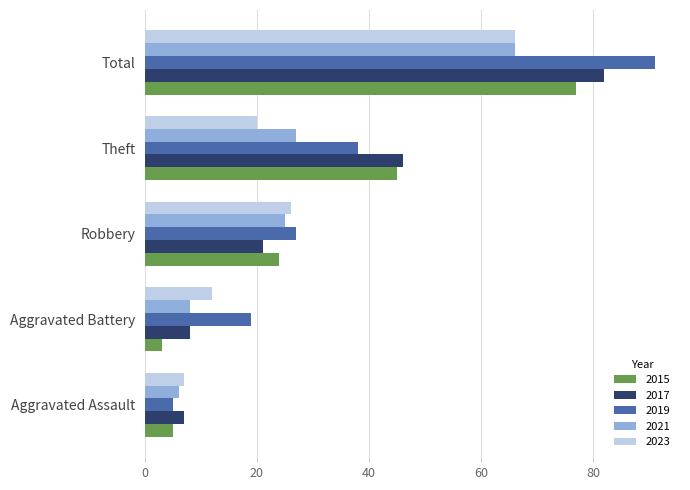

Rank the series at Robbery from lowest to highest value.

2017, 2015, 2021, 2023, 2019